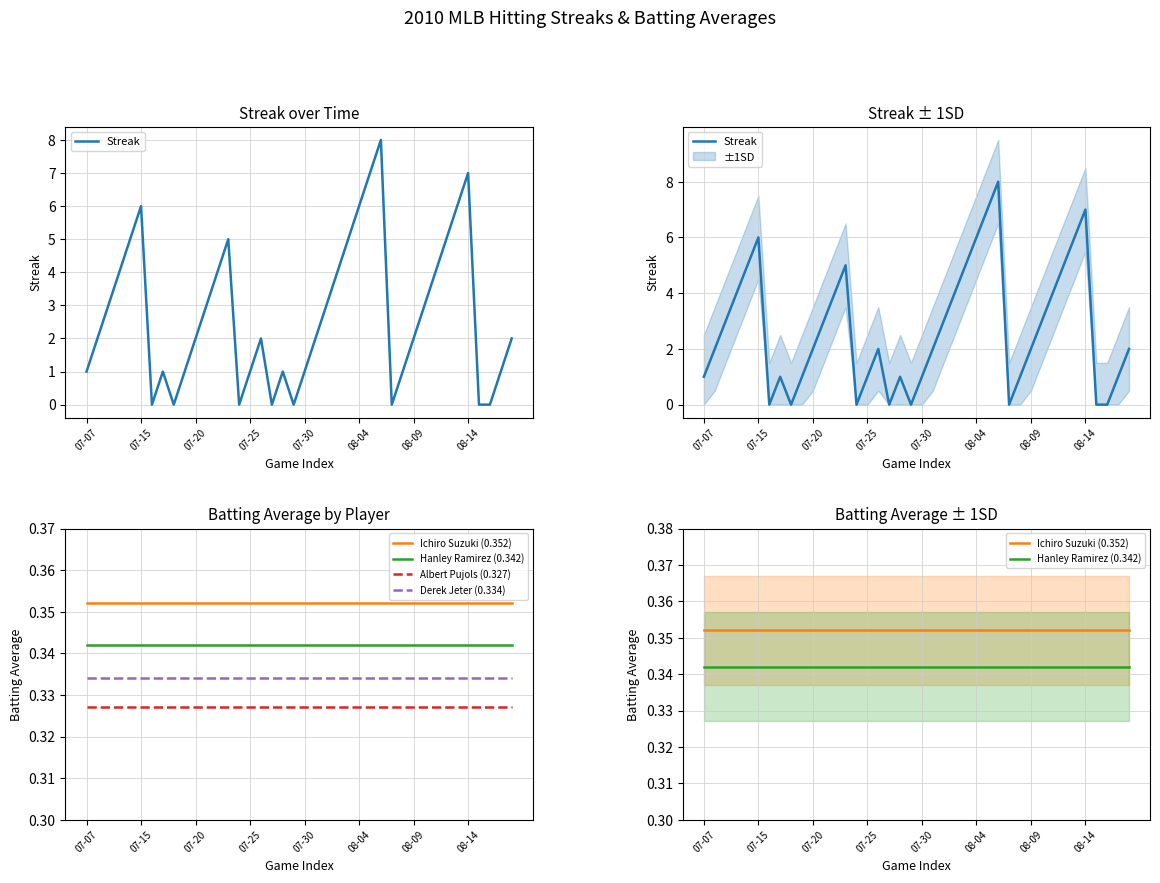

What are all the series names shown in the legend?

Streak, Ichiro Suzuki (0.352), Hanley Ramirez (0.342), Albert Pujols (0.327), Derek Jeter (0.334)